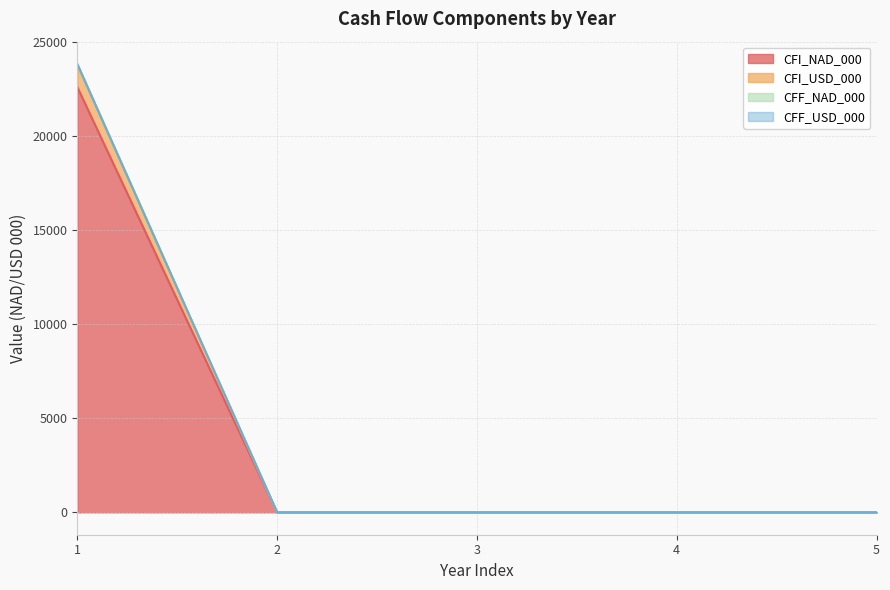

Reading right to left, extract all data points from this chart.

CFI_NAD_000: 0.0	0.0	0.0	0.0	22618.0
CFI_USD_000: 0.0	0.0	0.0	0.0	23837.0